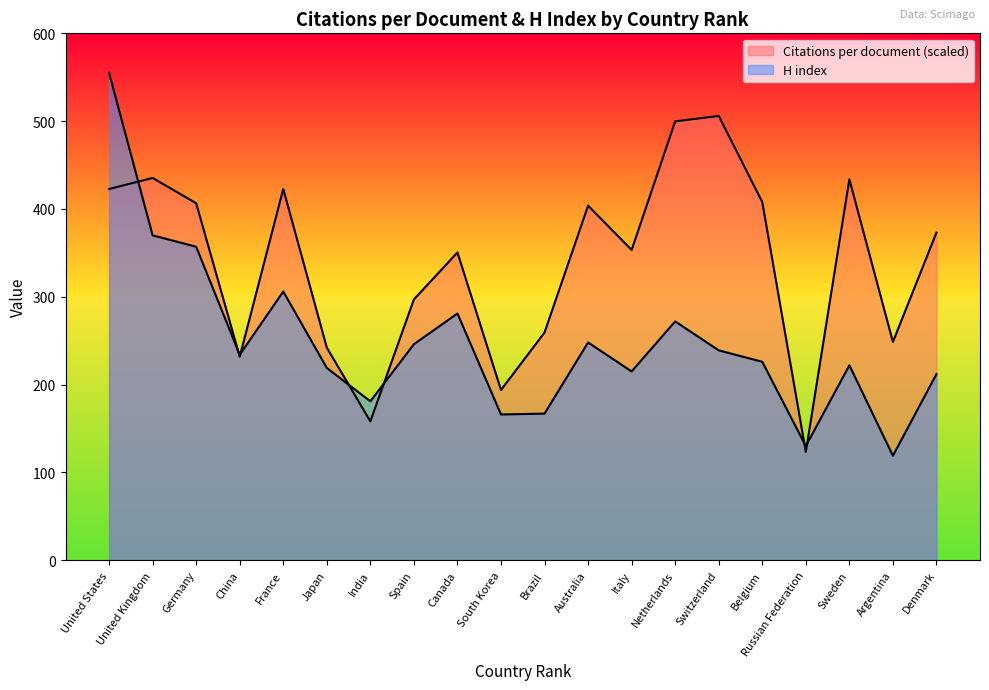

Where is Citations per document nearest to the value 314?

Spain